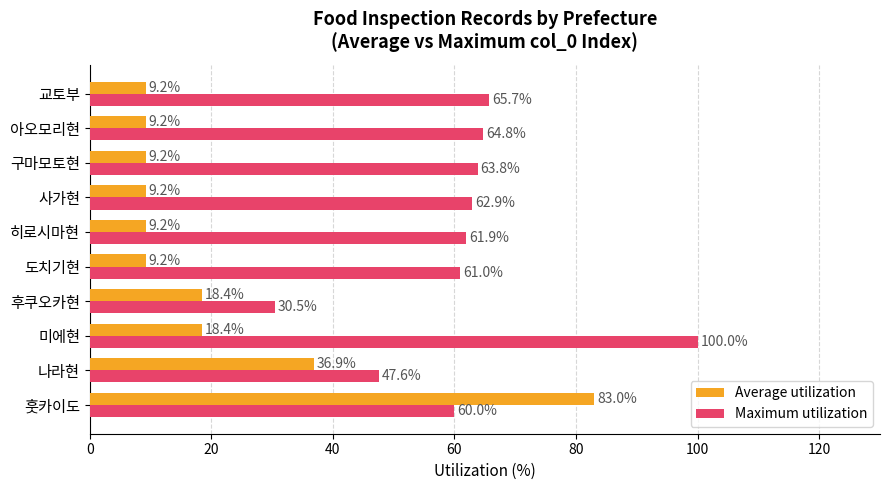

Which series has the largest total across all categories?

Maximum utilization